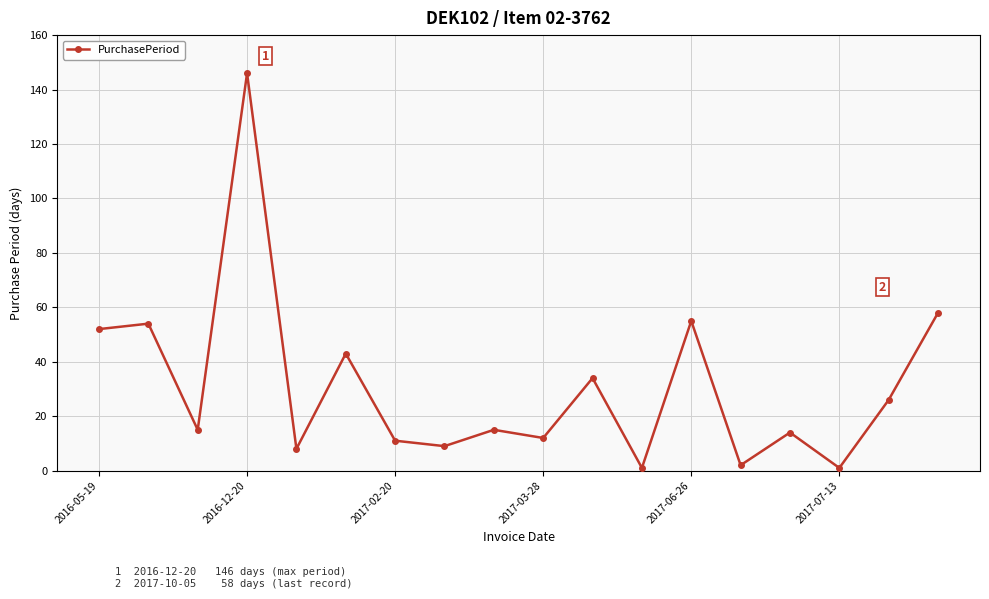

What is the average value?

31